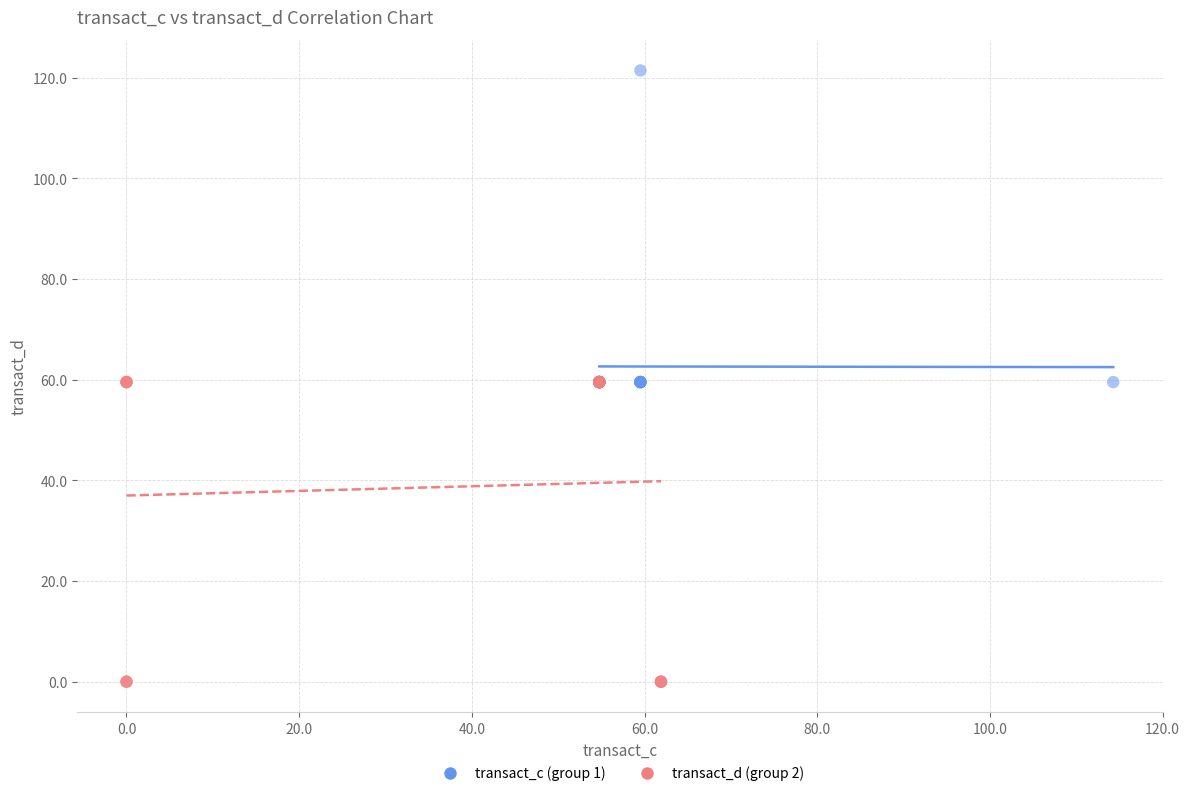

Which series has the largest Y range (max minus min)?

transact_c (group 1)